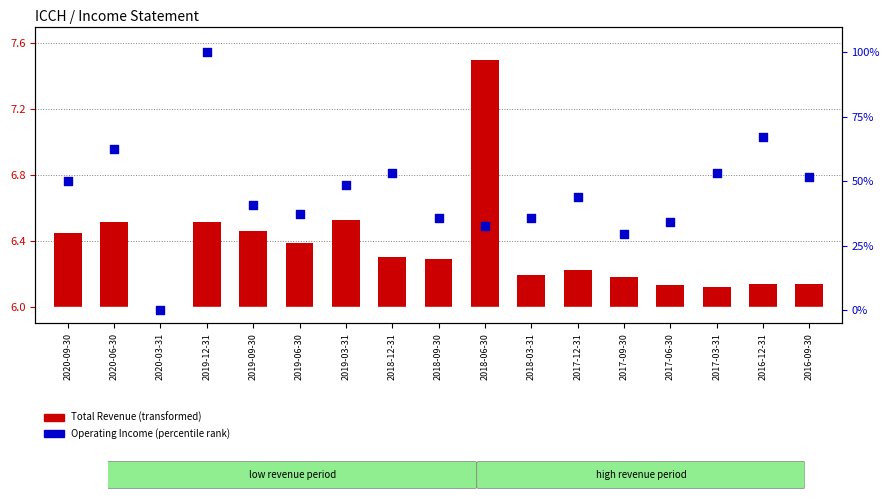

At how many categories does at least one series exceed 39?

10